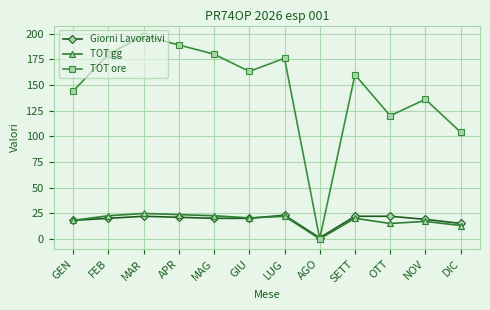

What is the approximate value of TOT ore at APR?

189.0